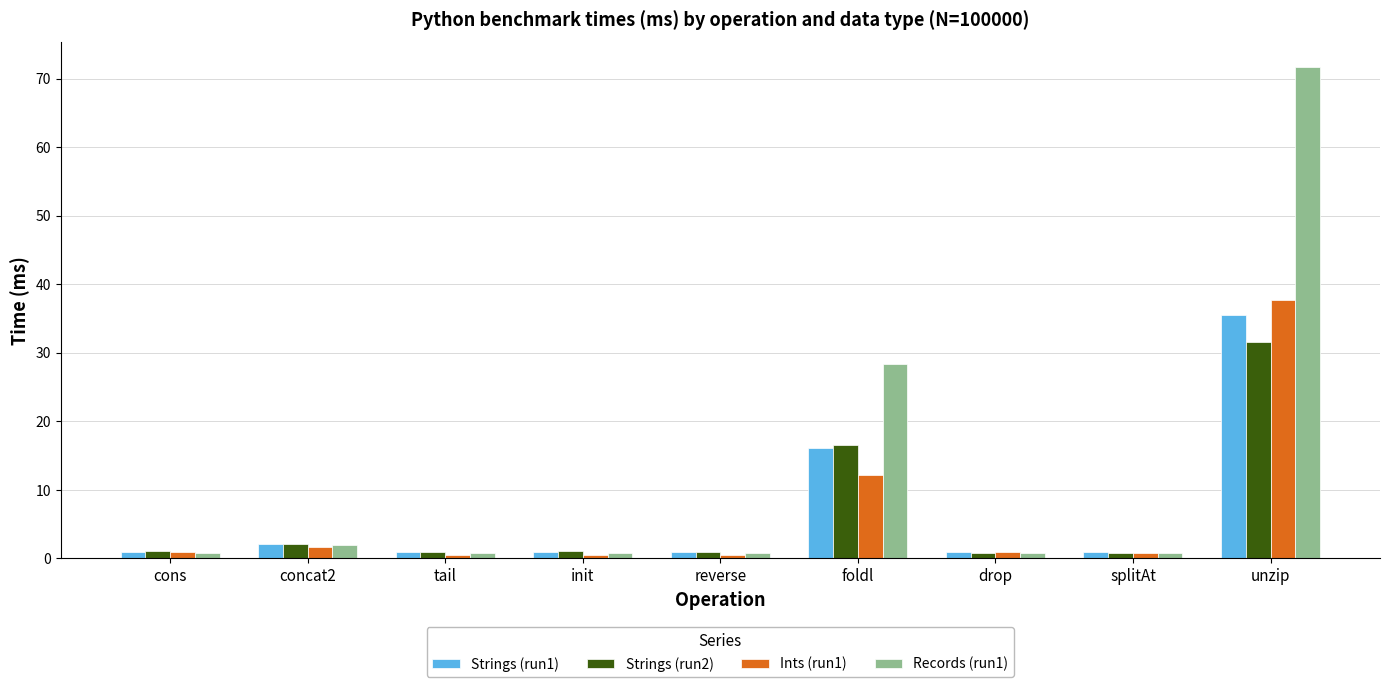

At which label does Records (run1) reach its peak?

unzip